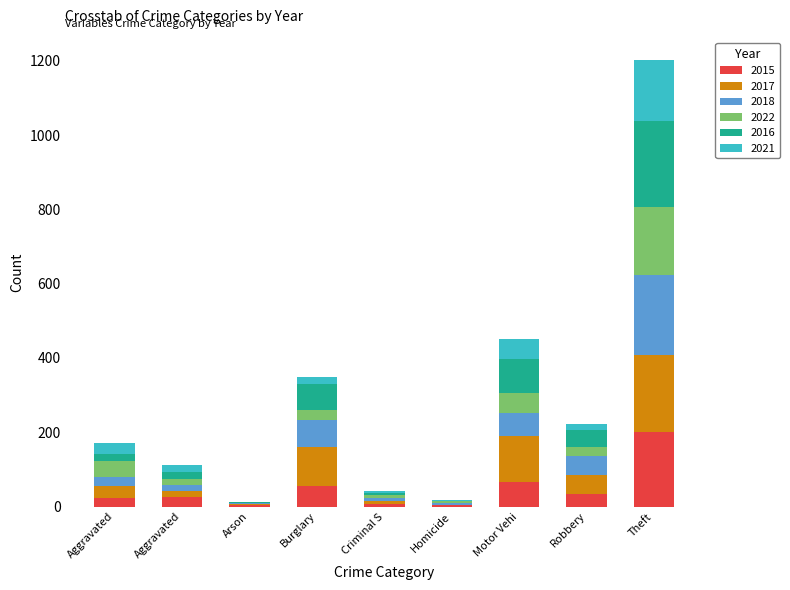

What is the sum of all 2017 values?

553